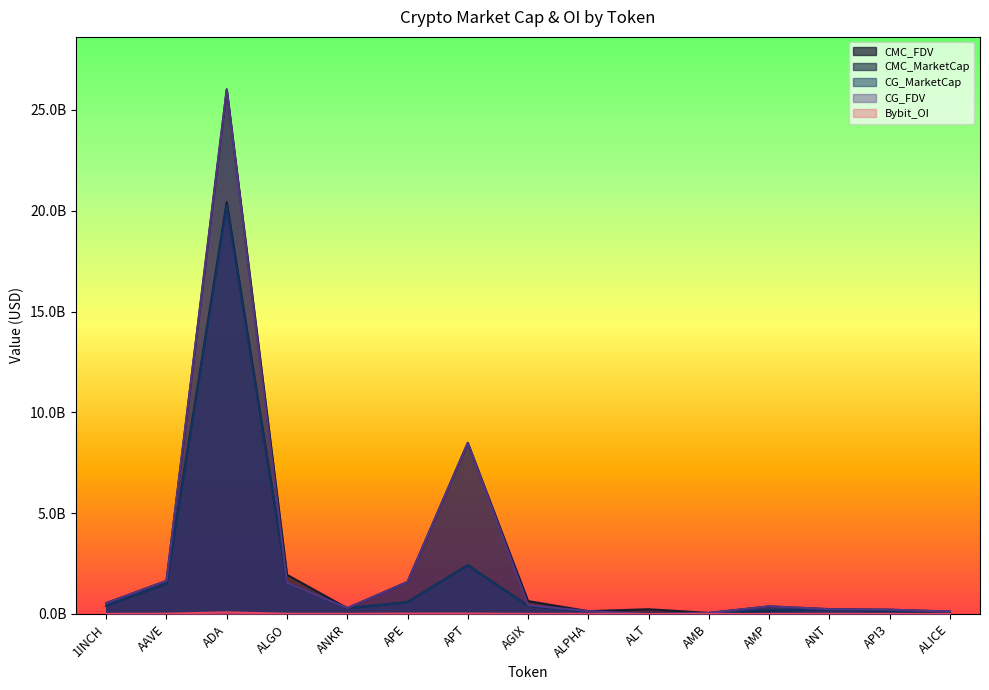

Reading left to right, transcribe all the data shown in this chart.

CMC_FDV: 1INCH=539505375.3	AAVE=1641315803.4	ADA=26017655356.8	ALGO=1941803075.3	ANKR=286356088.4	APE=1590374542.0	APT=8486406188.5	AGIX=637931338.4	ALPHA=138551667.3	ALT=234388863.6	AMB=49931515.5	AMP=376263598.7	ANT=238381968.6	API3=211215808.3	ALICE=119061776.7
CMC_MarketCap: 1INCH=404896134.9	AAVE=1504807645.1	ADA=20432989017.9	ALGO=1554725940.1	ANKR=286356088.5	APE=586202116.4	APT=2419923145.8	AGIX=398643929.3	ALPHA=117214710.6	ALT=37267827.7	AMB=23389653.0	AMP=159775624.6	ANT=238381968.6	API3=145651290.2	ALICE=80858820.9
CG_MarketCap: 1INCH=403876338.0	AAVE=1504671657.0	ADA=20241470164.0	ALGO=1555760716.0	ANKR=286514996.0	APE=585993484.0	APT=2419592567.0	AGIX=398396890.0	ALPHA=116985537.0	ALT=0.0	AMB=23336290.0	AMP=212769675.0	ANT=220967788.0	API3=163516220.0	ALICE=98072033.0
CG_FDV: 1INCH=539173178.0	AAVE=1641167479.0	ADA=26007159839.0	ALGO=1555760719.0	ANKR=286514996.0	APE=1589808519.0	APT=8485247009.0	AGIX=434964676.0	ALPHA=138280776.0	ALT=0.0	AMB=49817598.0	AMP=376979947.0	ANT=238296240.0	API3=213514499.0	ALICE=119002265.0
Bybit_OI: 1INCH=3635177.0	AAVE=12980699.0	ADA=79549369.0	ALGO=11573050.0	ANKR=5666438.0	APE=18906505.0	APT=20221031.0	AGIX=4843472.0	ALPHA=6908967.0	ALT=0.0	AMB=1268554.0	AMP=0.0	ANT=2563486.0	API3=2106980.0	ALICE=2451916.0